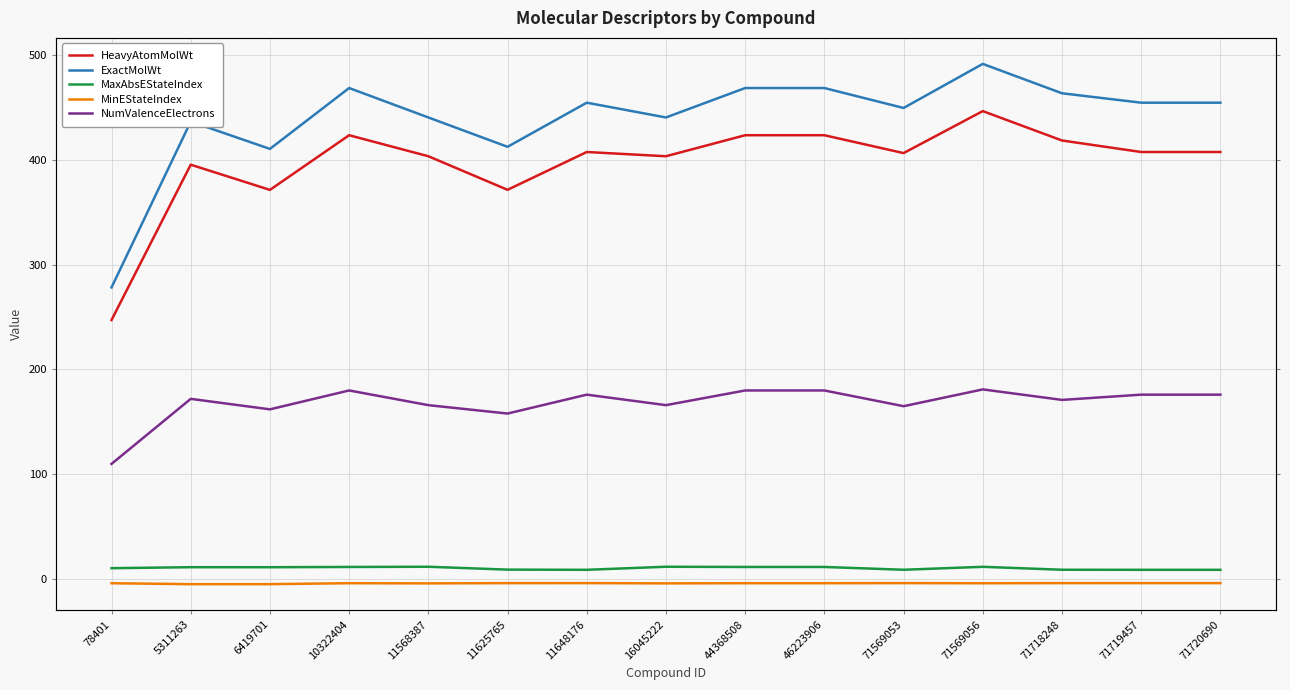

What is the lowest value of the HeavyAtomMolWt series?

247.1